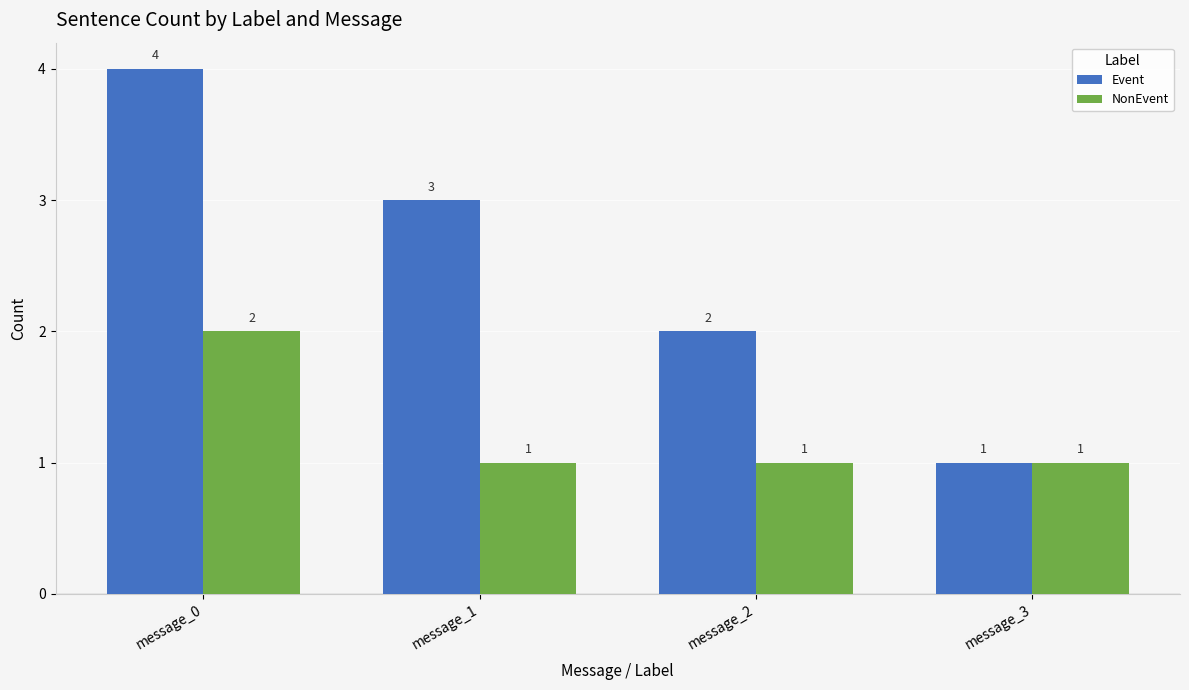

Which series has the largest total across all categories?

Event